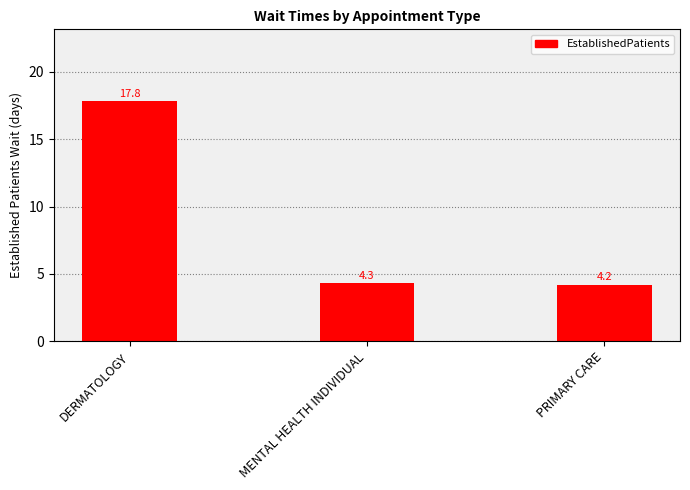

Reading left to right, extract all data points from this chart.

DERMATOLOGY=17.8	MENTAL HEALTH INDIVIDUAL=4.3	PRIMARY CARE=4.2